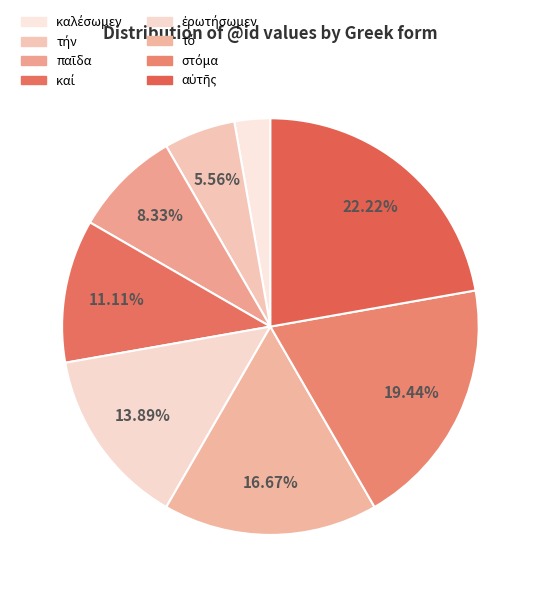

Does any single category account for the majority?

No